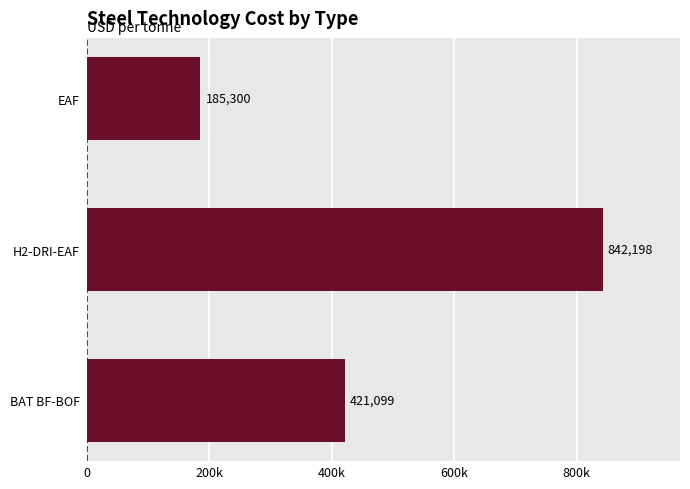

List the labels in order of value, largest first.

H2-DRI-EAF, BAT BF-BOF, EAF